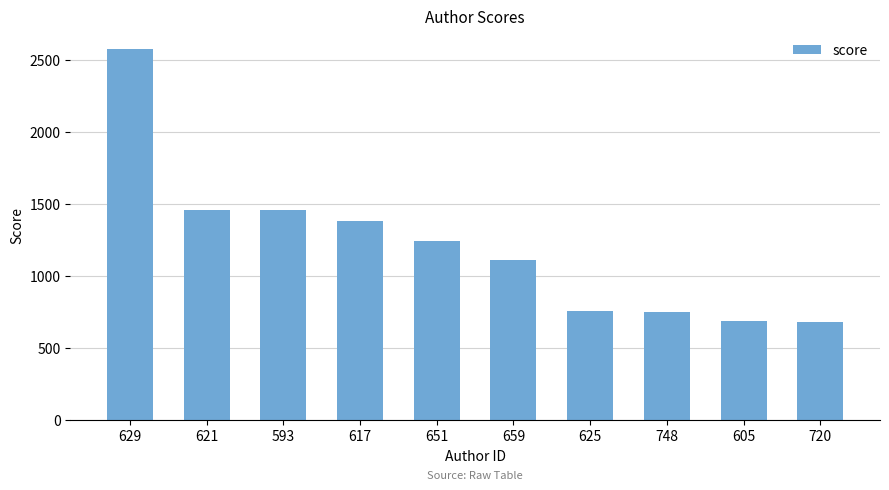

What is the label of the 1st bar from the left?

629